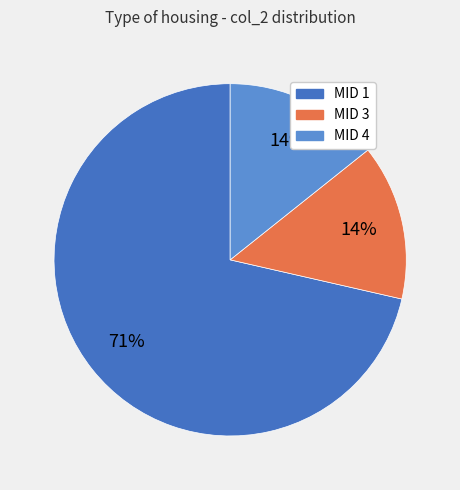

Is there any slice that represents more than half of the pie?

Yes